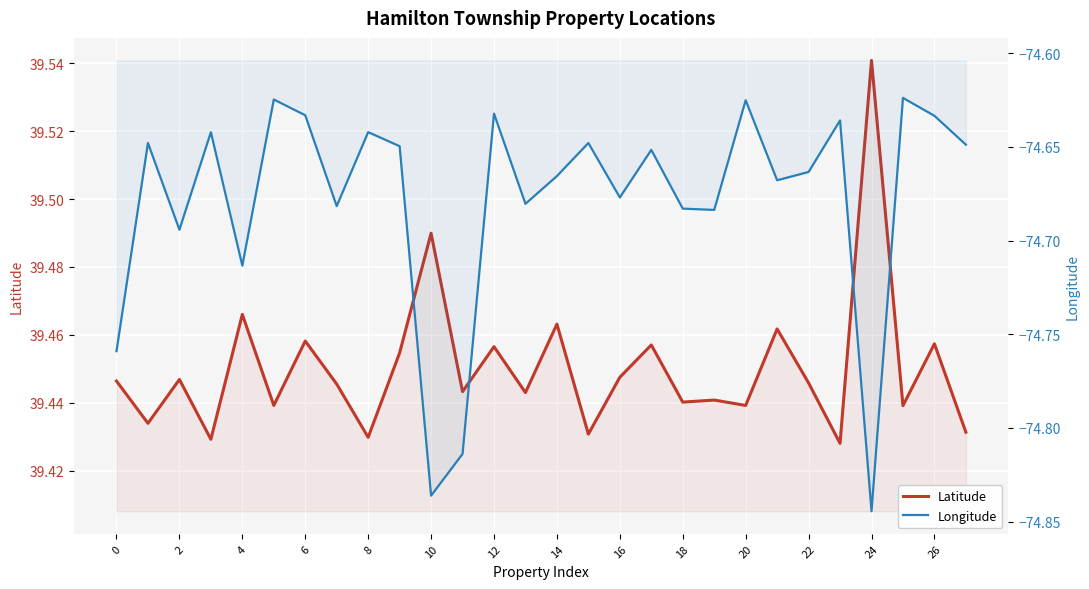

List the series in order of their peak value, highest first.

Latitude, Longitude